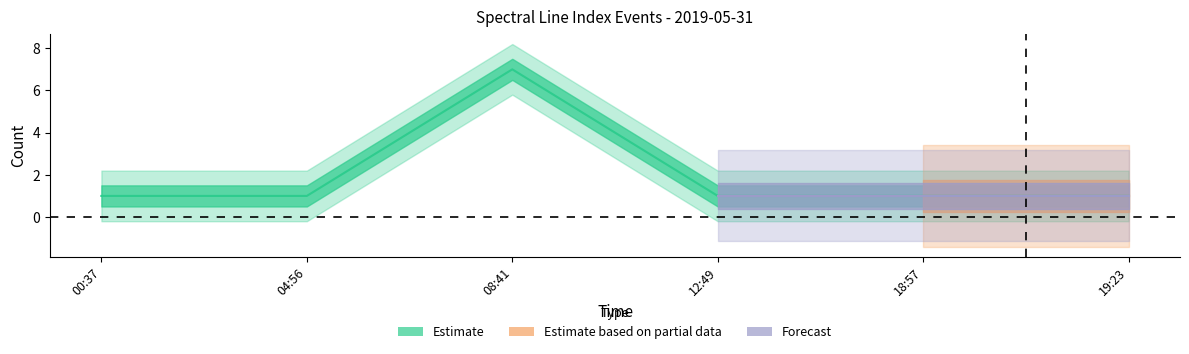

What is the smallest value displayed?

1